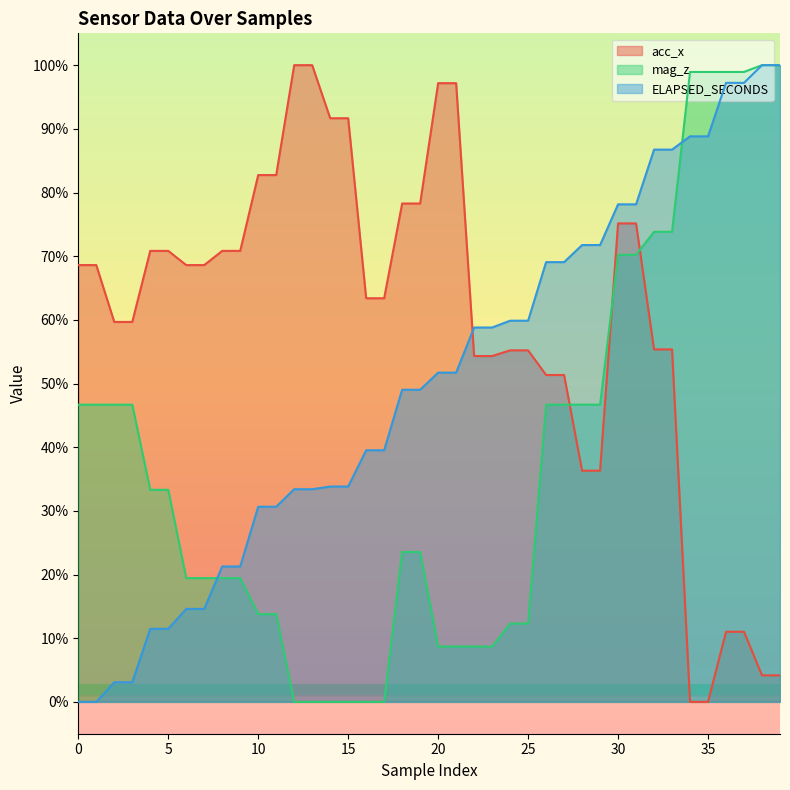

What is the sum of the ELAPSED_SECONDS values at 14 and 31?

112.0